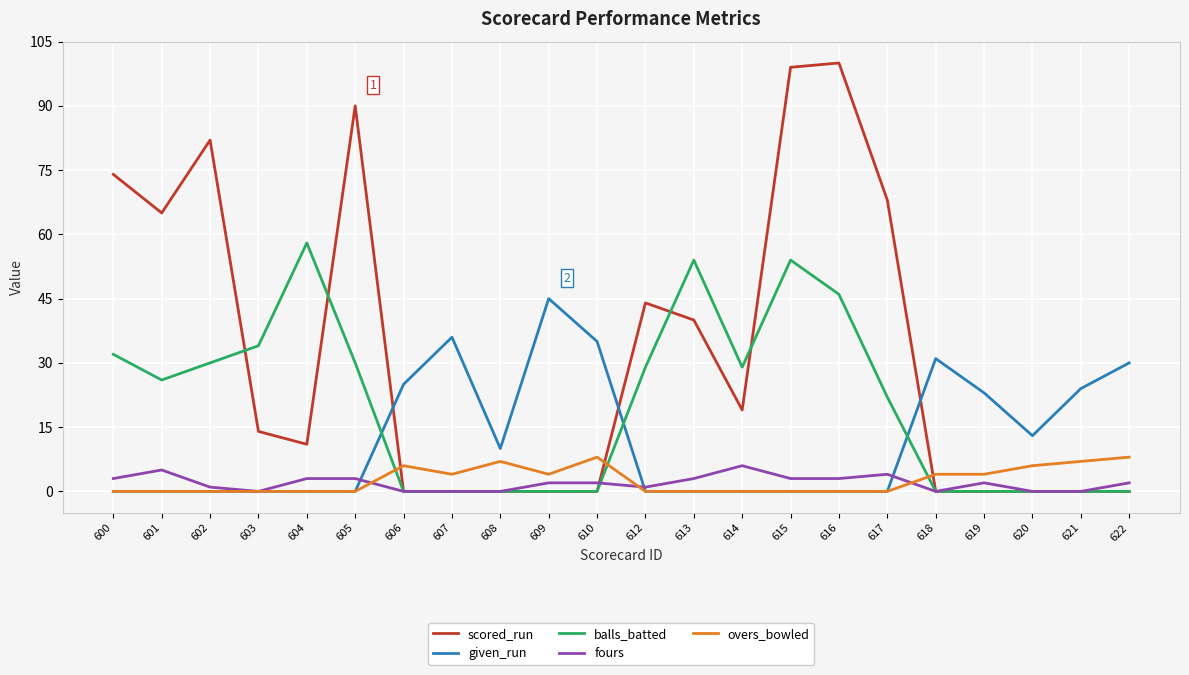

At which category is the sum across all series the highest?

615